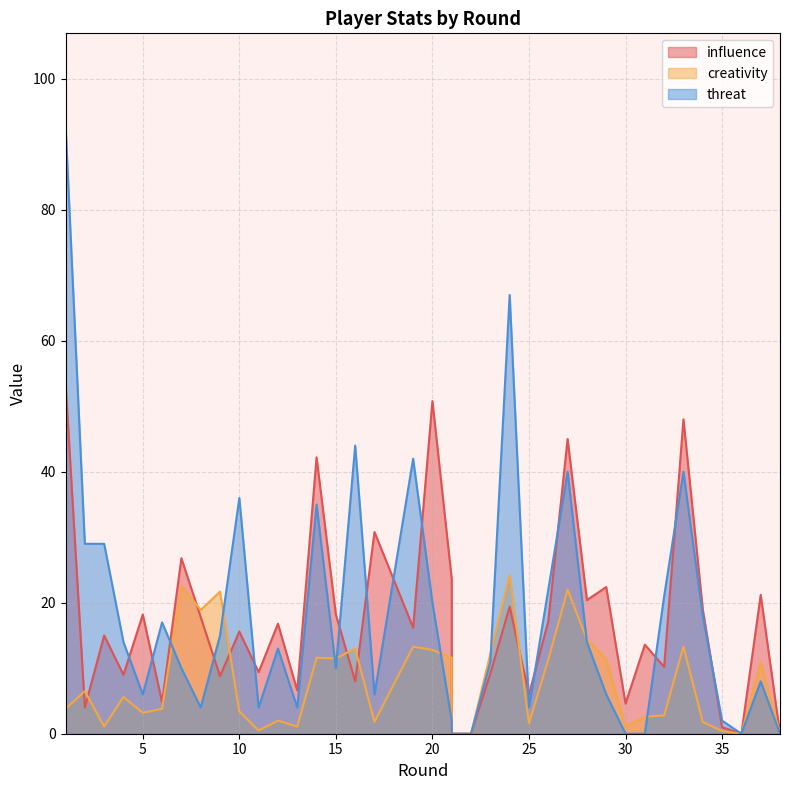

Where is the first local maximum for threat?

6